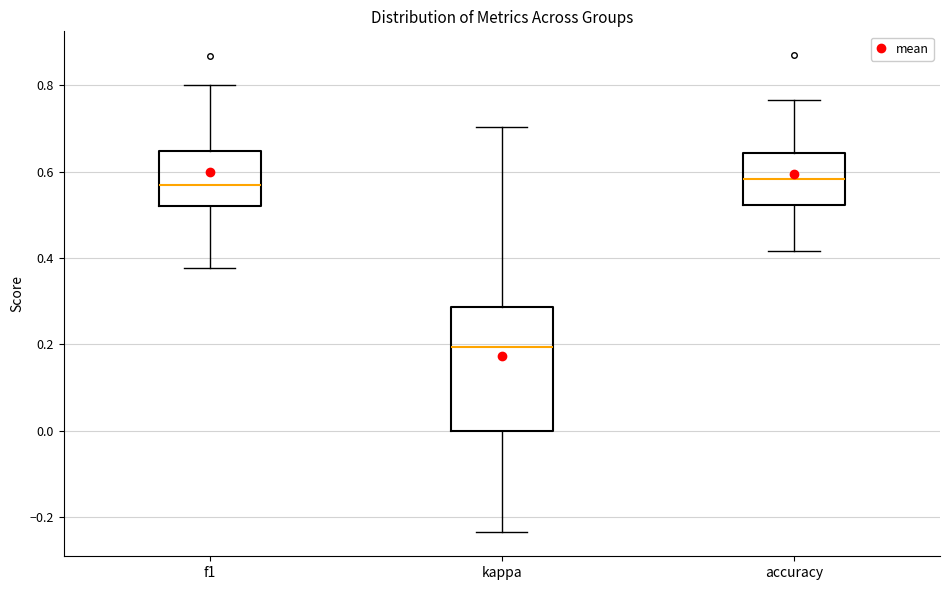

Comparing the boxes themselves (not the whiskers), which one is the tallest?

kappa